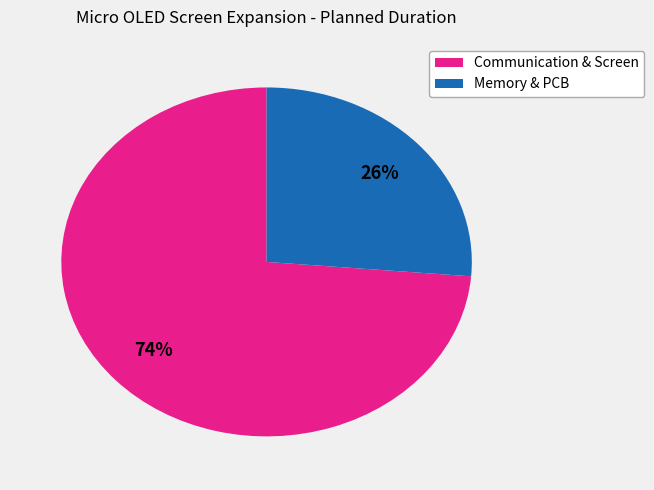

To the nearest percent, what is the average slice percentage?

50%